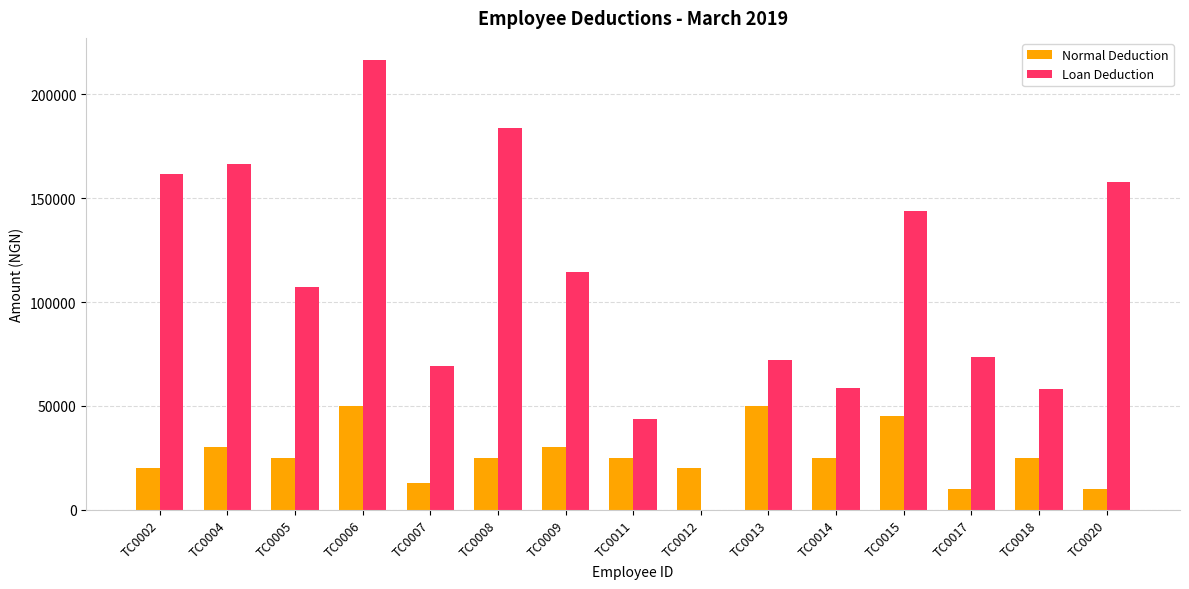

Are the bars grouped side by side (vs. stacked)?

Yes